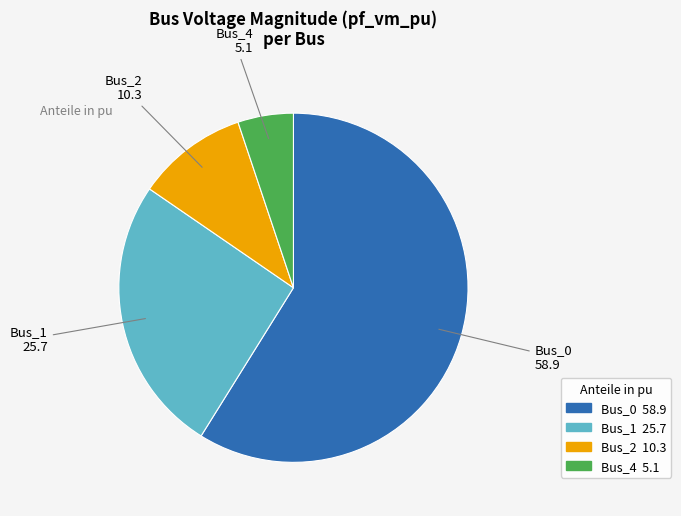

How many slices are in this pie chart?

4